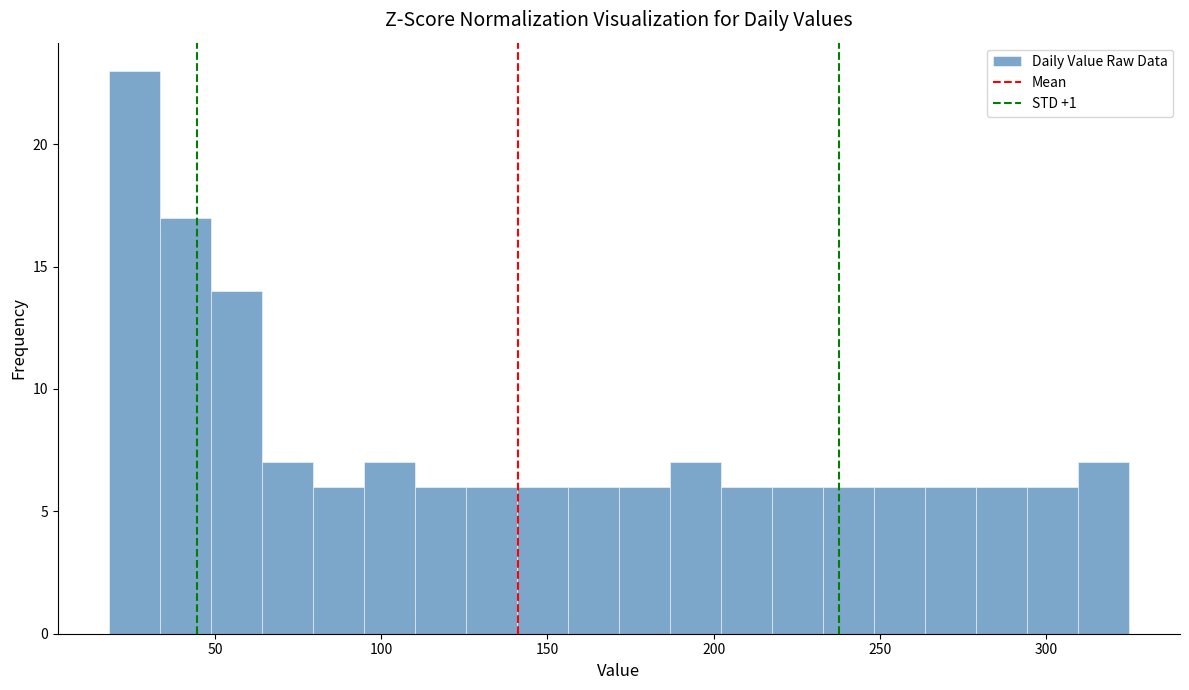

Around what value on the x-axis is the tallest bar? Give the approximate position of its centre, as read against the axis.

25